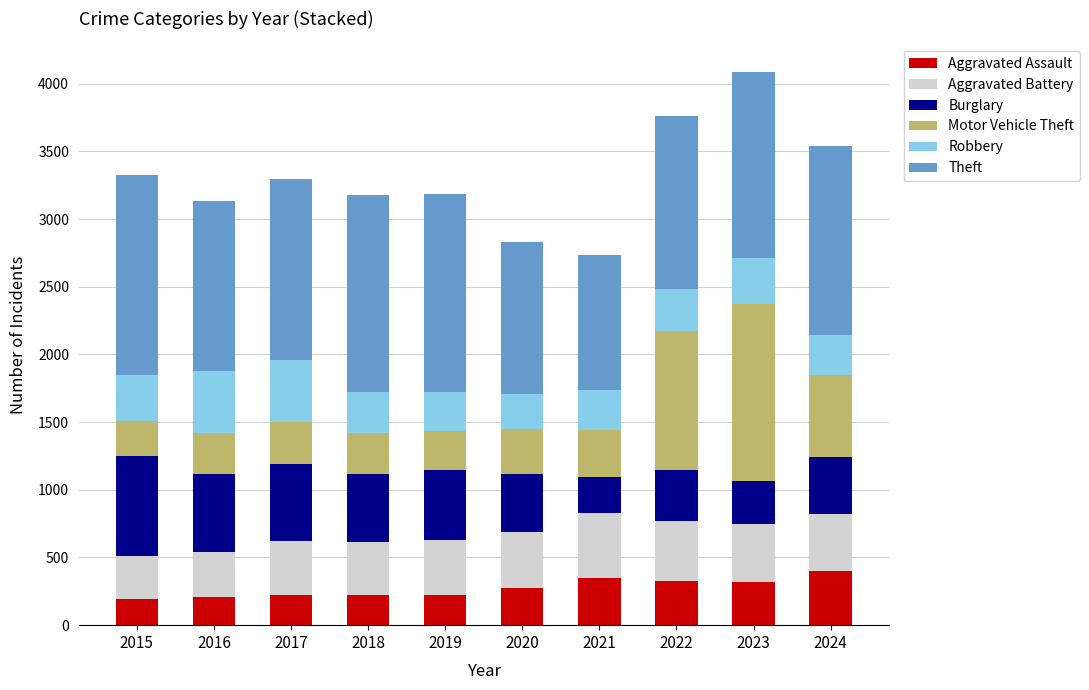

Does the chart contain any negative values?

No